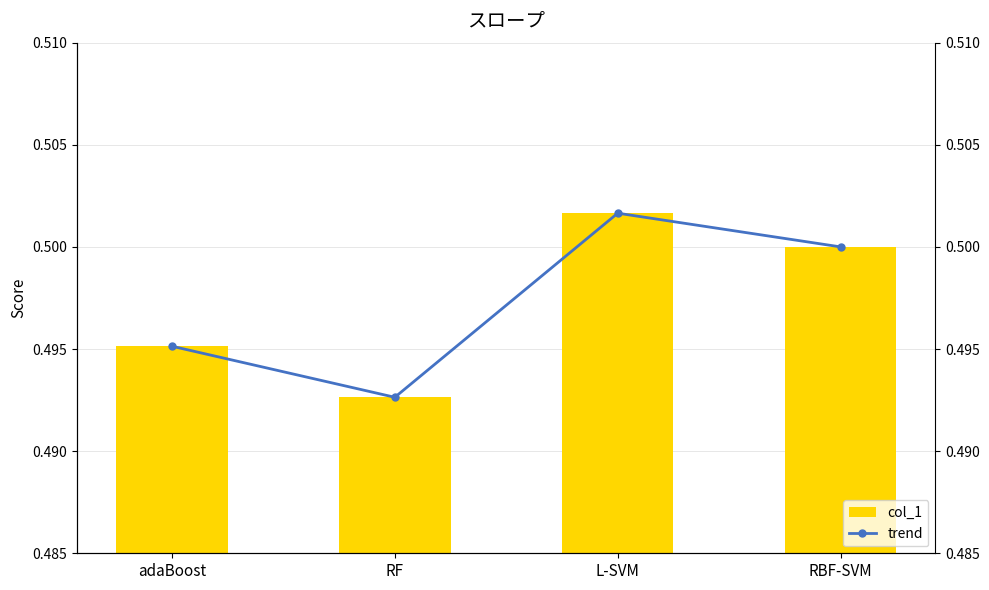

The col_1 series shows 0.2 at RBF-SVM. True or false?

False